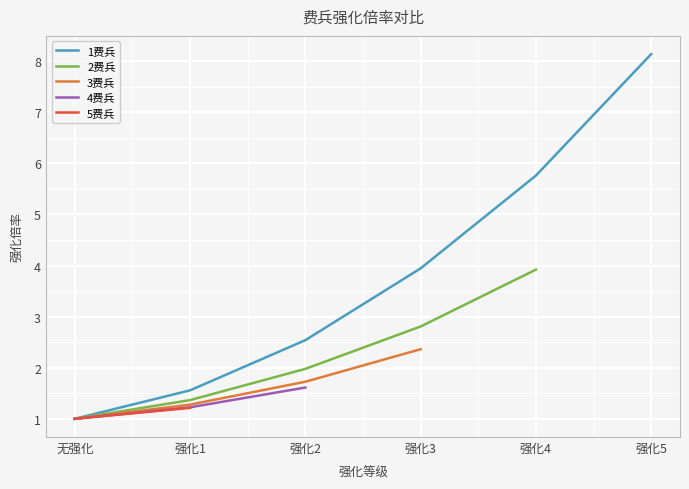

What is the difference between the highest and lowest values at 强化1?

0.3